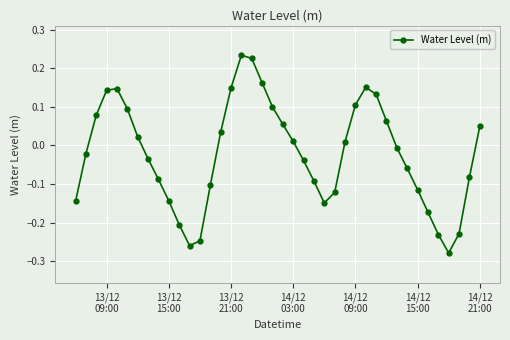

How many values are above zero?

19